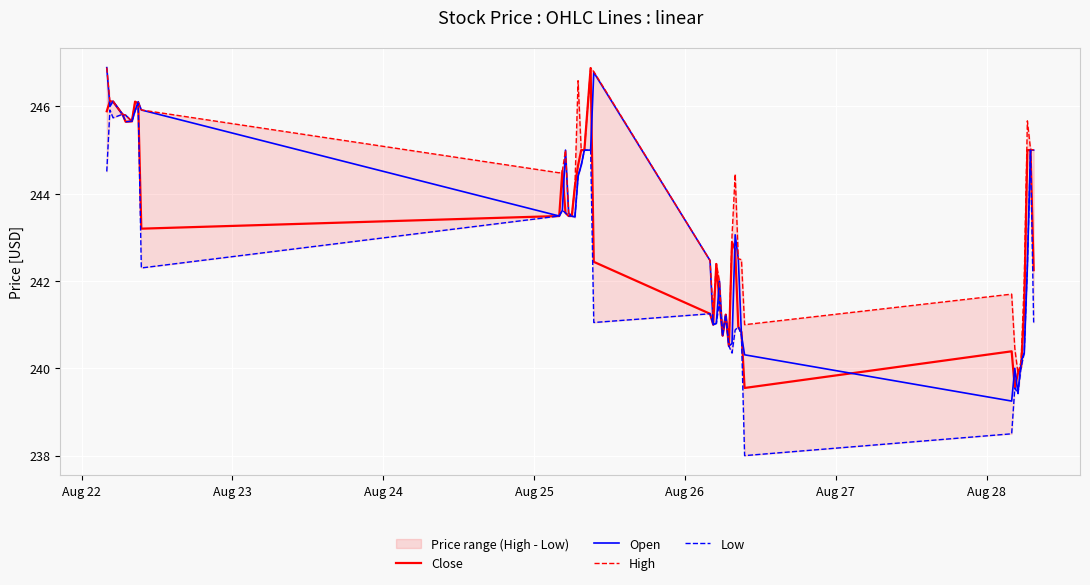

What is the maximum value for Open?

246.9